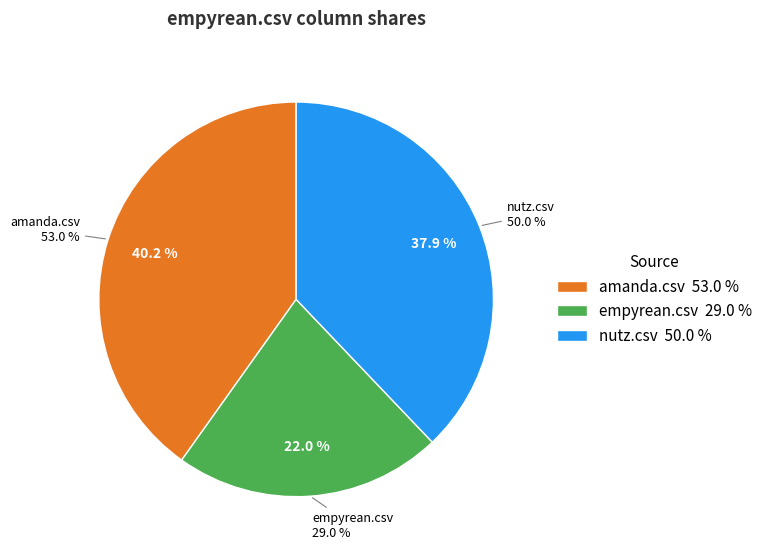

True or false: empyrean.csv accounts for 35% of the total.

False